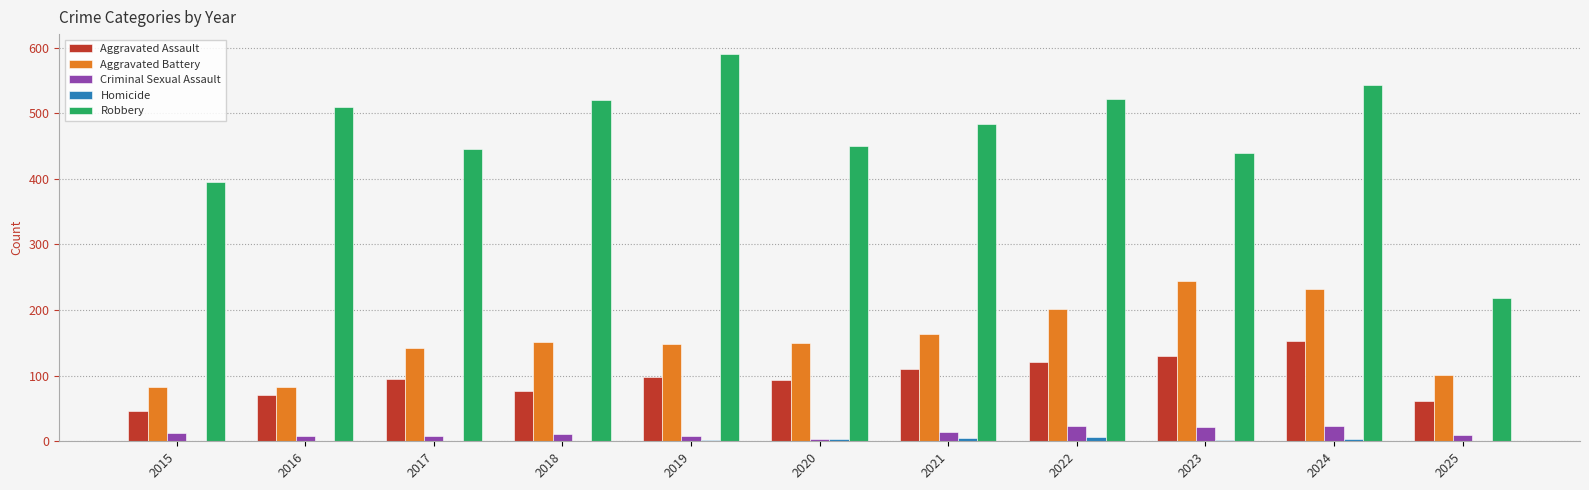

The value of Aggravated Assault at 2025 is 61. True or false?

True